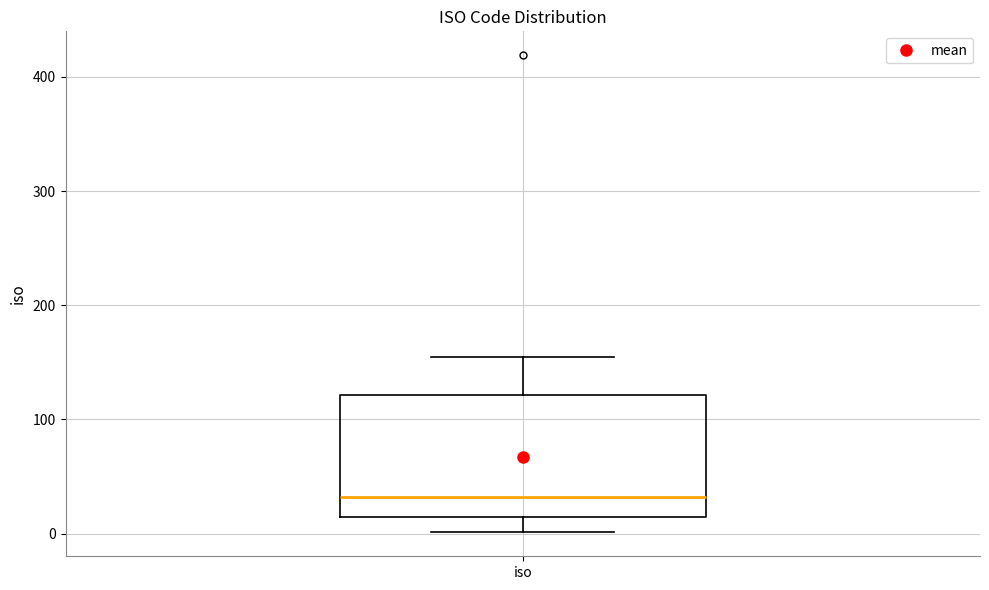

Read this box plot against the y-axis: the position of the median line, the range covered by the box, and the ends of both whiskers. The values are not printed on the chart, so give them approximately, as read against the axis.

median 30, box 10 to 120, whiskers 0 to 160